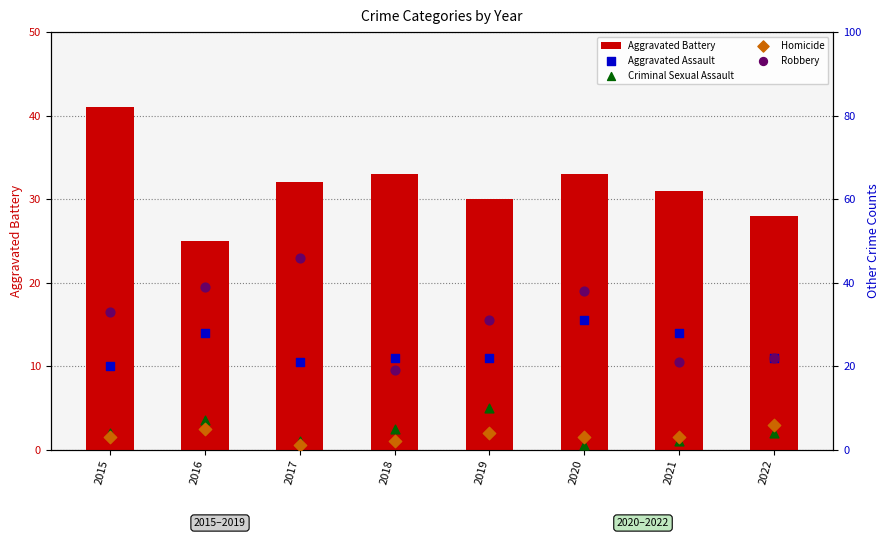

Is the value of Aggravated Assault at 2020 greater than the value of Aggravated Battery at 2017?

No